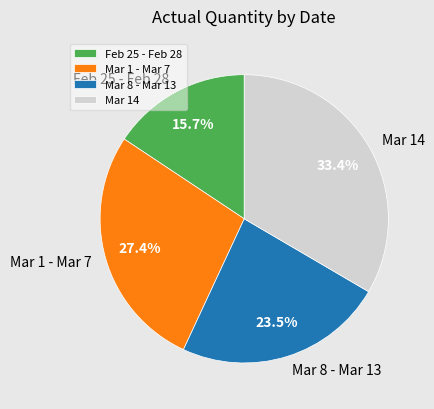

Count the number of slices in the pie.

4